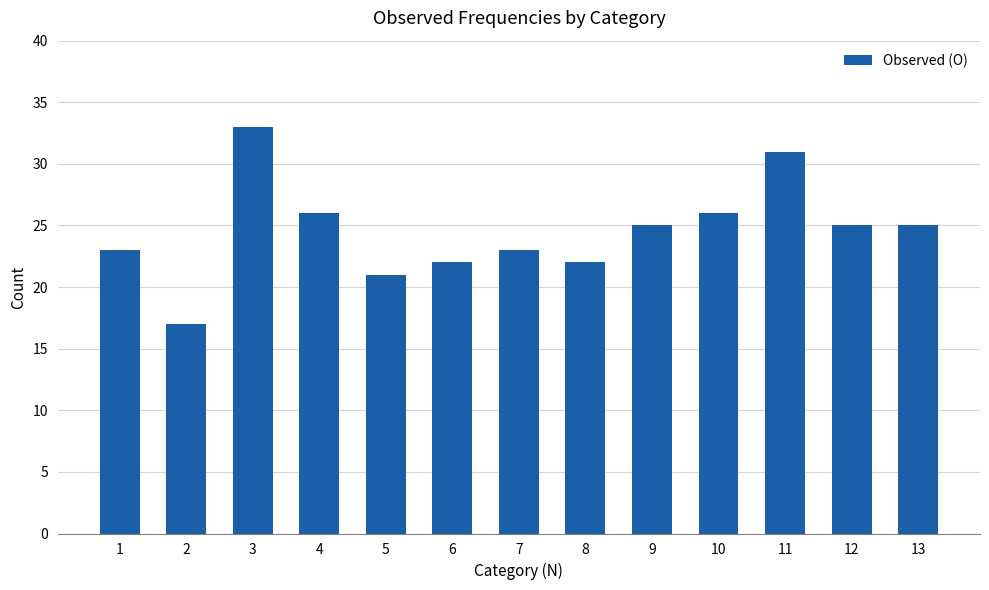

What is the maximum value shown in the chart?

33